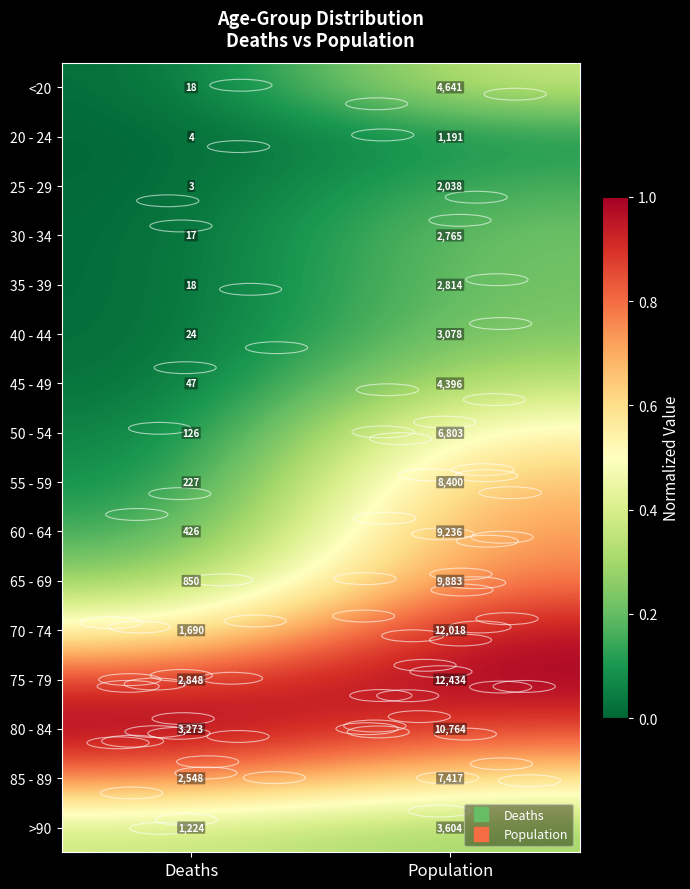

True or false: <20 has a value of 28 at Deaths.

False